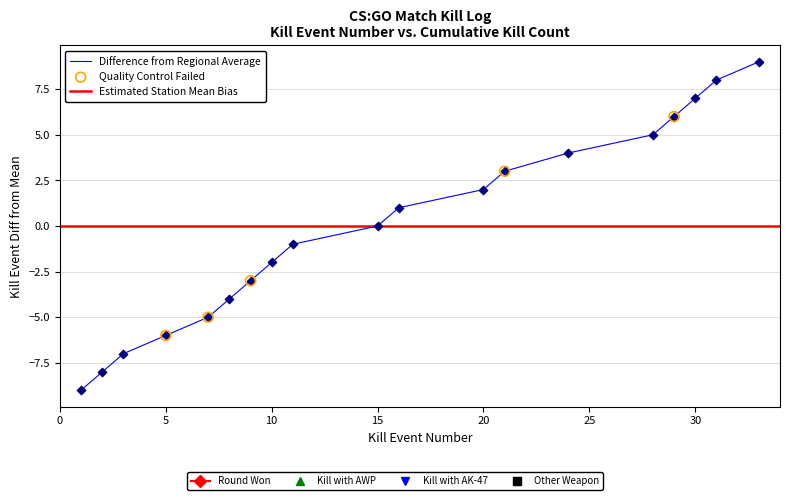

Is the value of Kills per Round at 11 greater than the value of Cumulative Kill Count at 10?

Yes